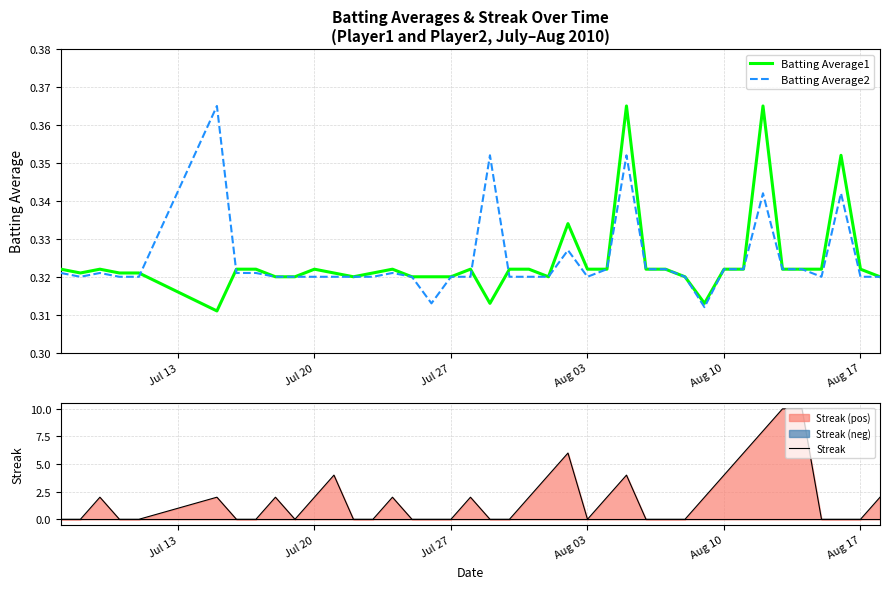

How many times do Batting Average1 and Streak cross each other?

19